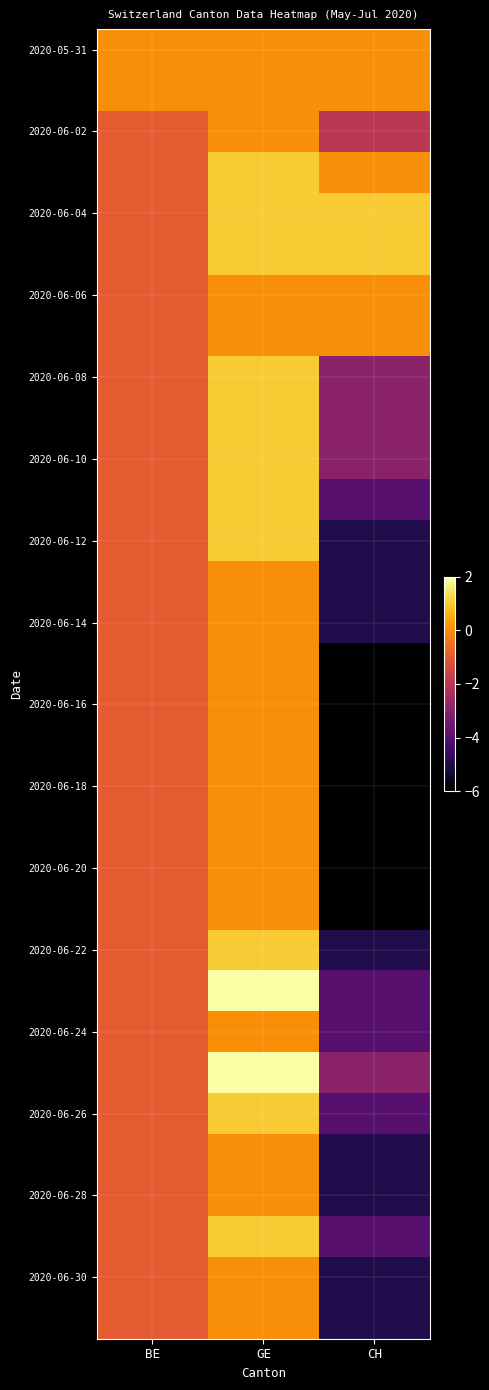

Which label corresponds to the largest value in the chart?

GE